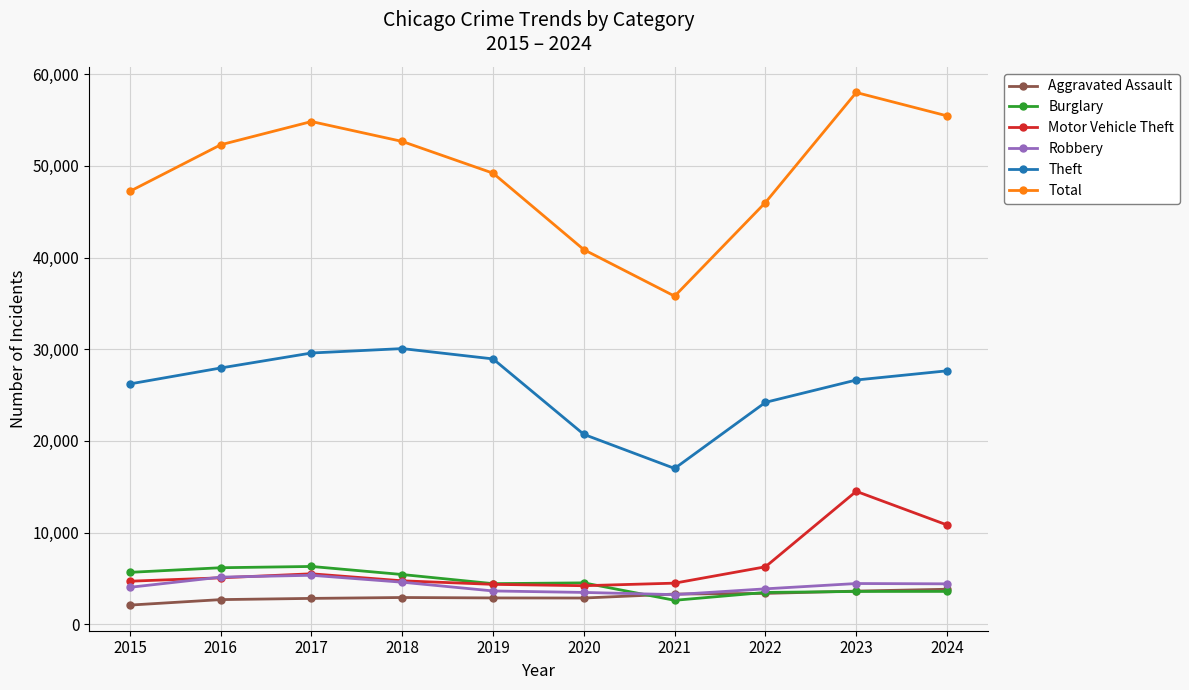

Which series has the widest spread of values?

Total